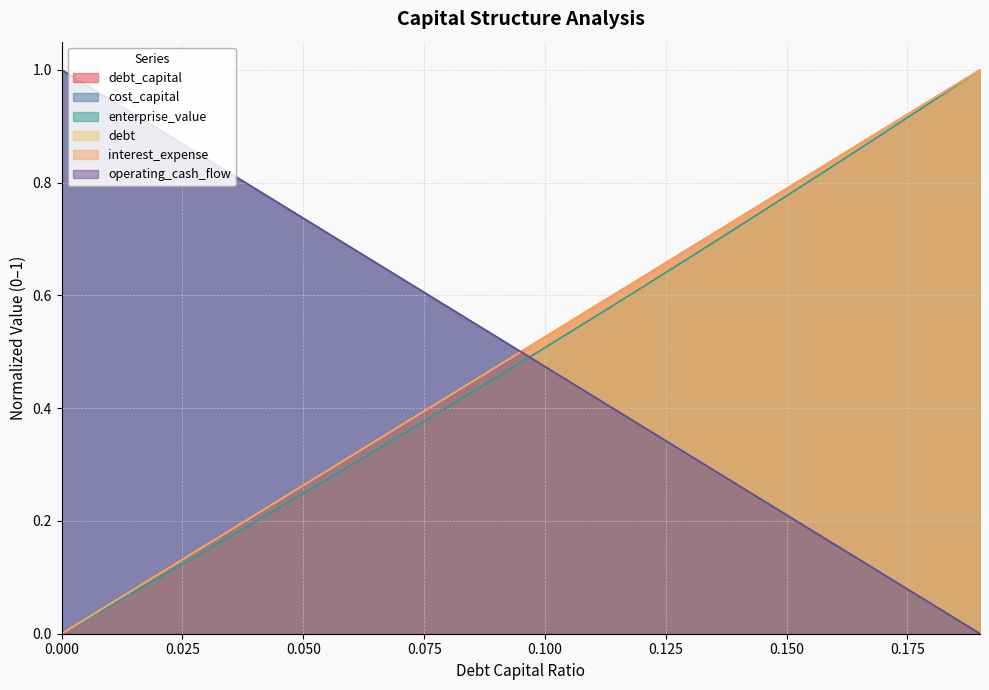

How many data points in interest_expense are above 0?

19